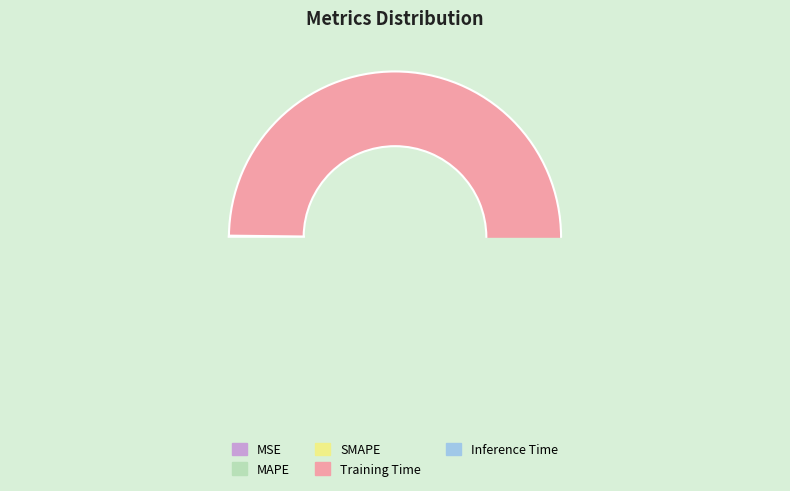

What is the total percentage of SMAPE and Inference Time?

0.5%